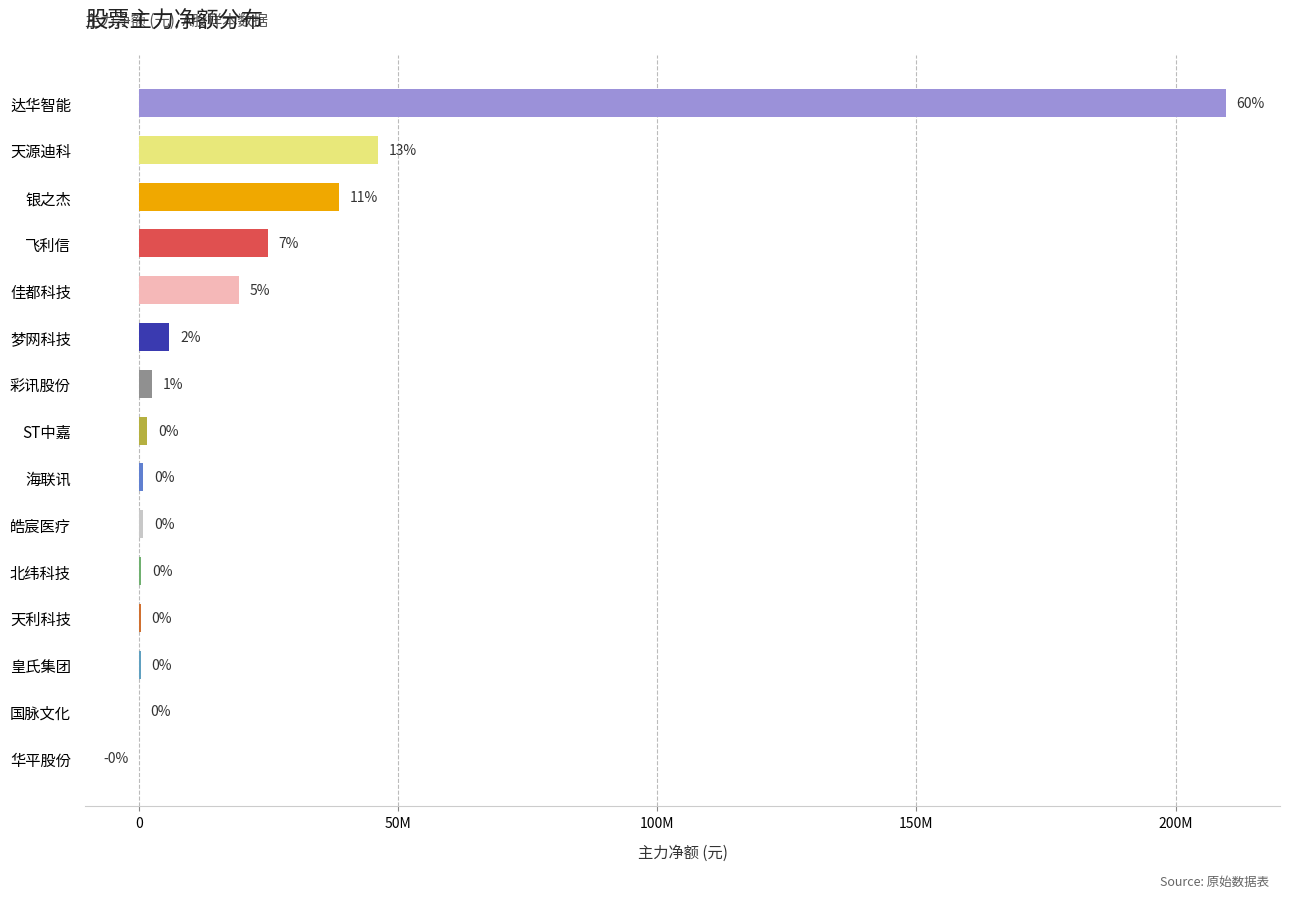

Are the bars horizontal?

Yes